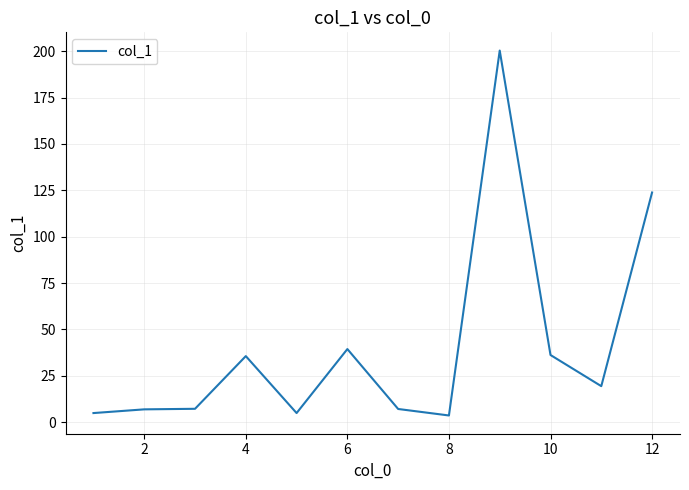

What is the greatest value displayed?

200.3